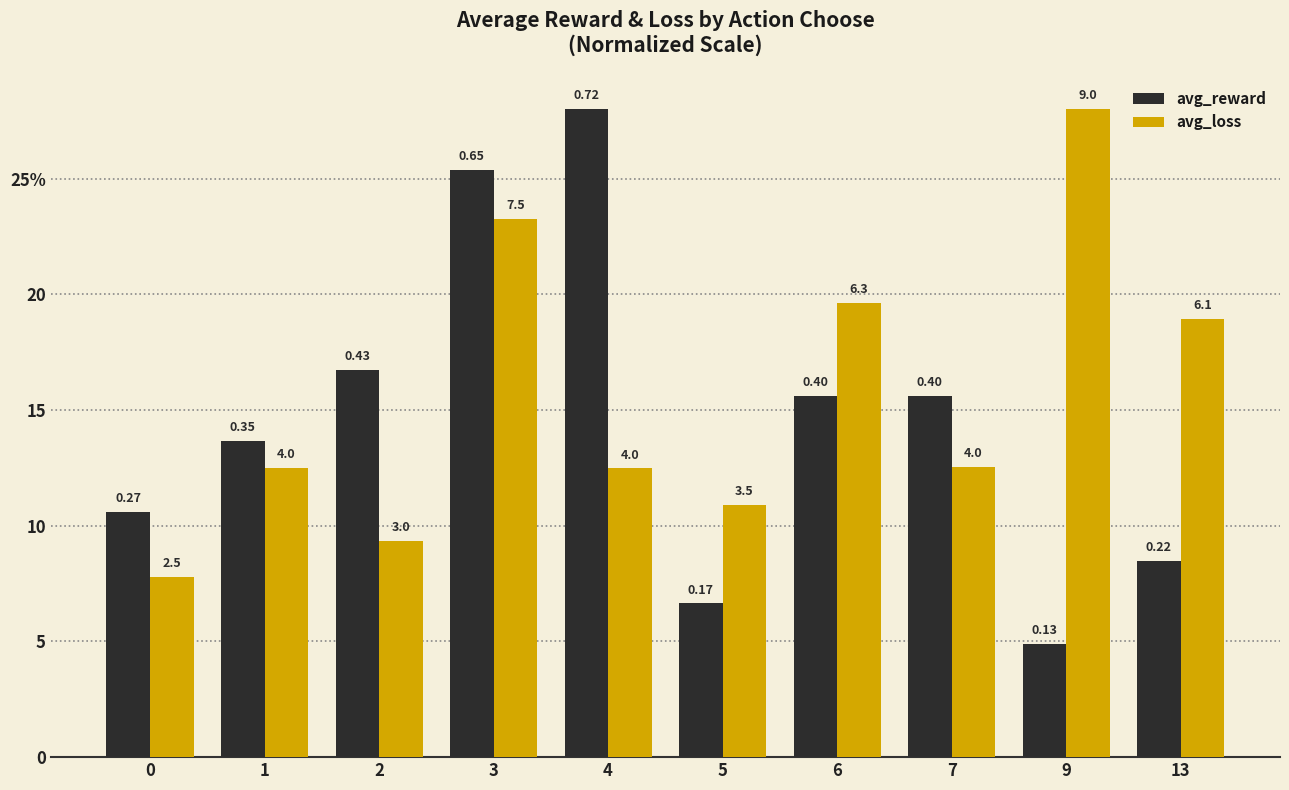

What are all the series names shown in the legend?

avg_reward, avg_loss